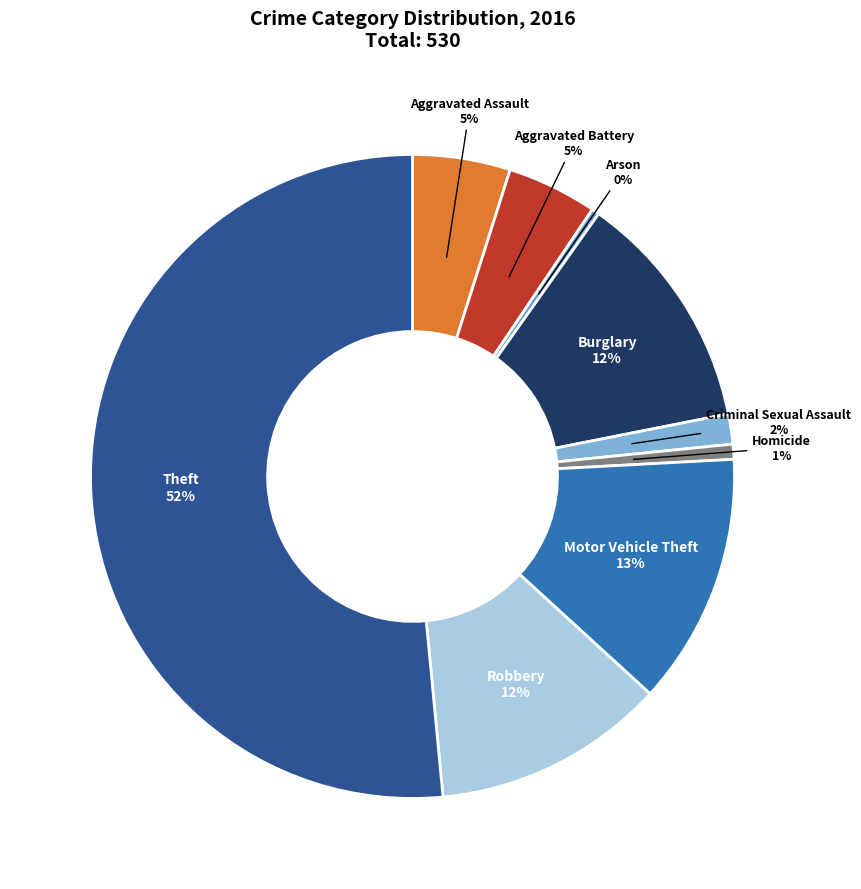

Which category accounts for the majority?

Theft